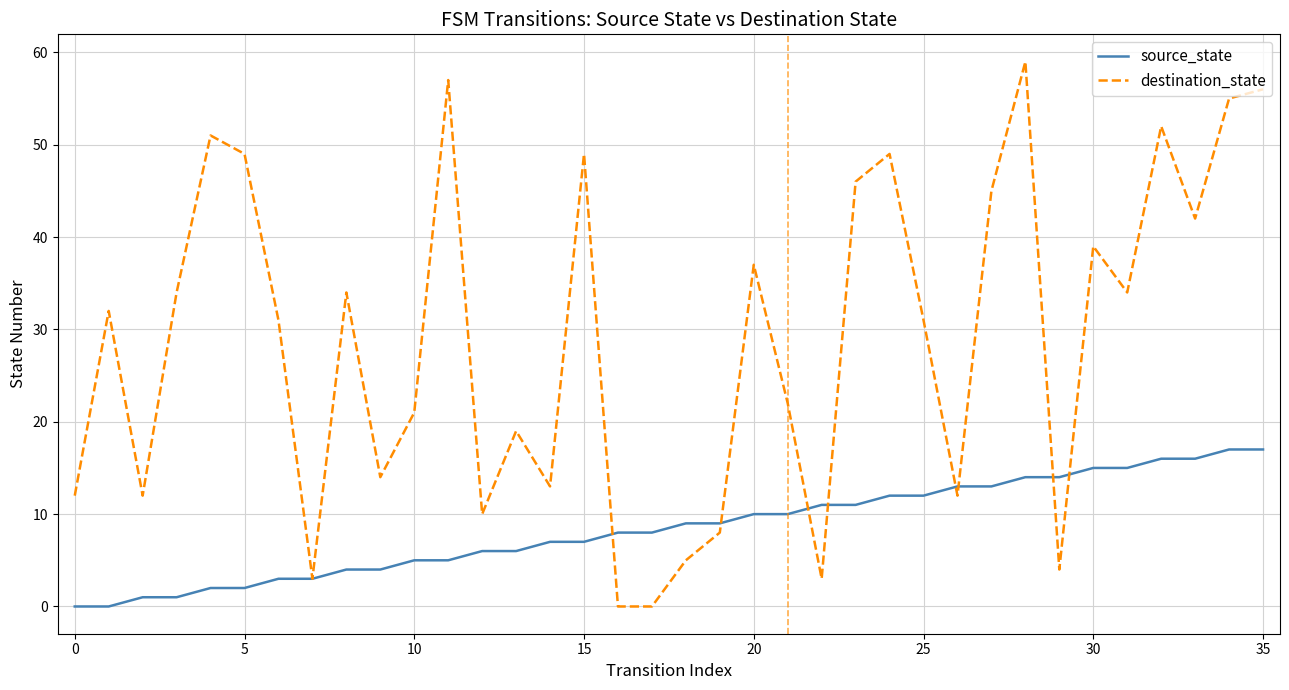

Which series has the widest spread of values?

destination_state